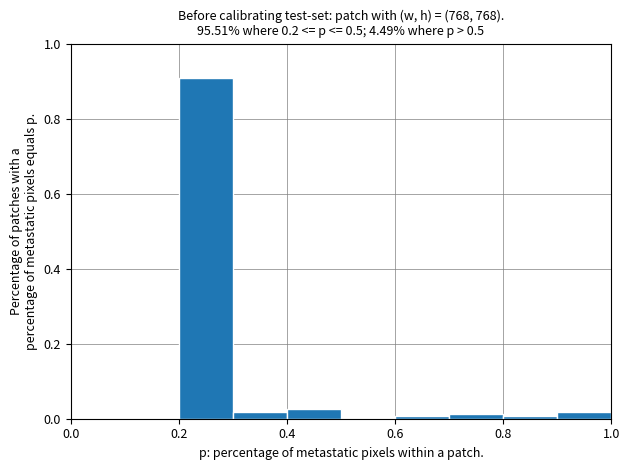

Which range on the x-axis has the tallest bar?

0.2 to 0.3